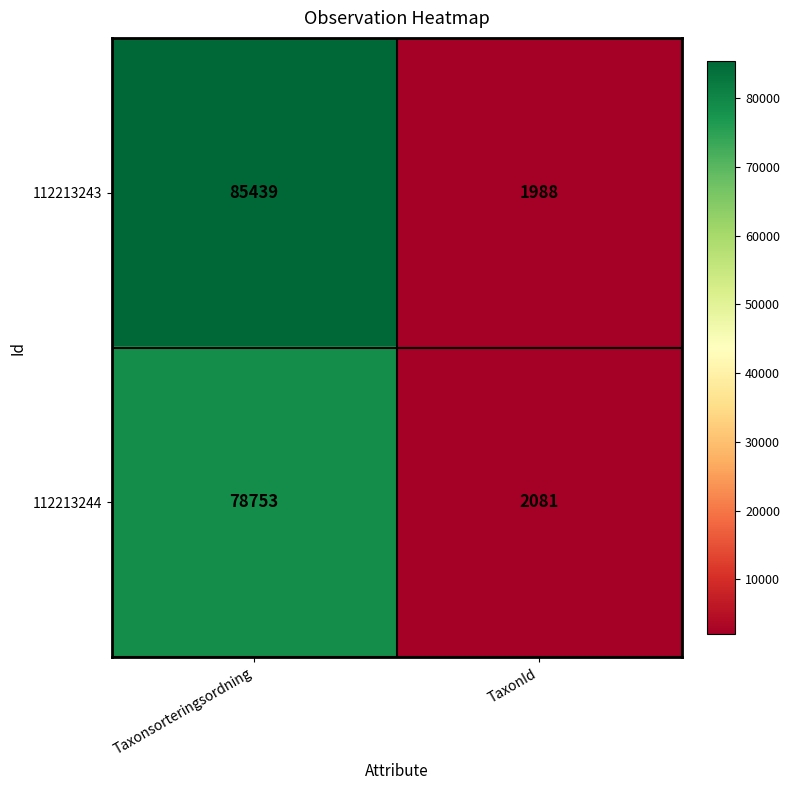

At TaxonId, list the series in order from smallest to largest.

112213243, 112213244